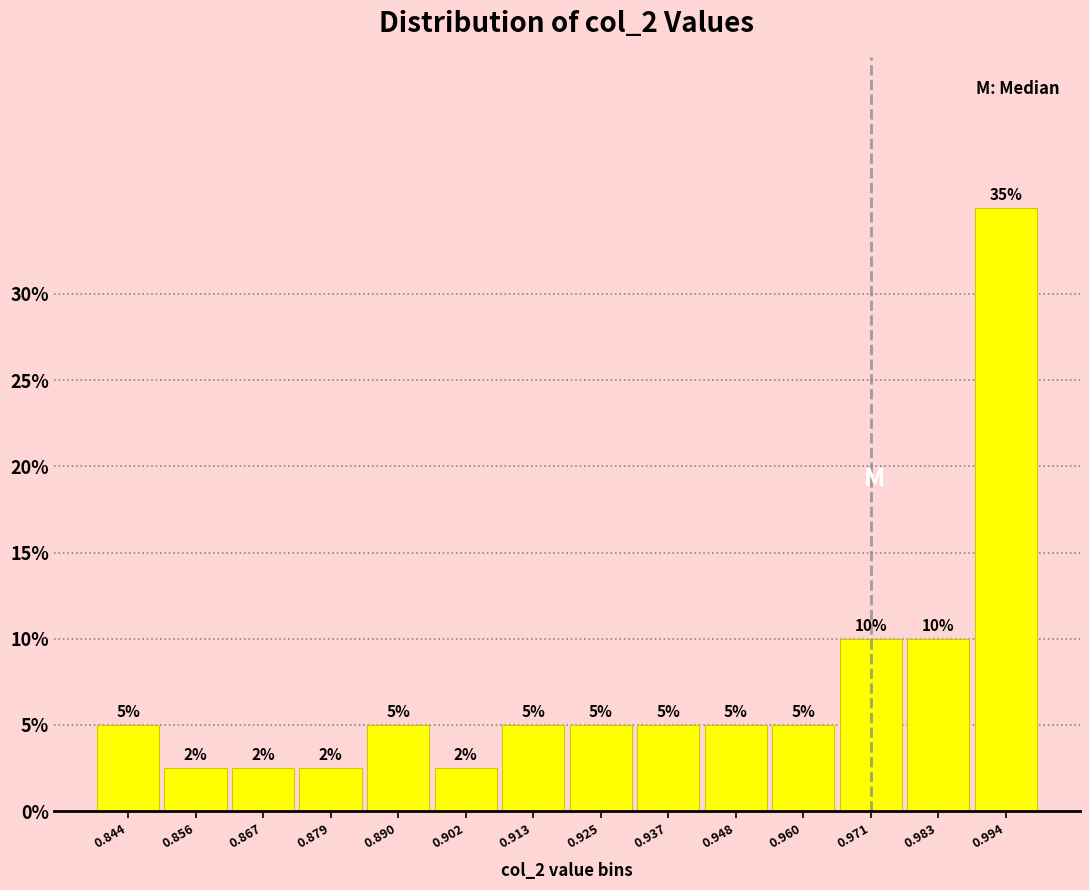

Which range on the x-axis has the tallest bar?

0.988 to 1.000